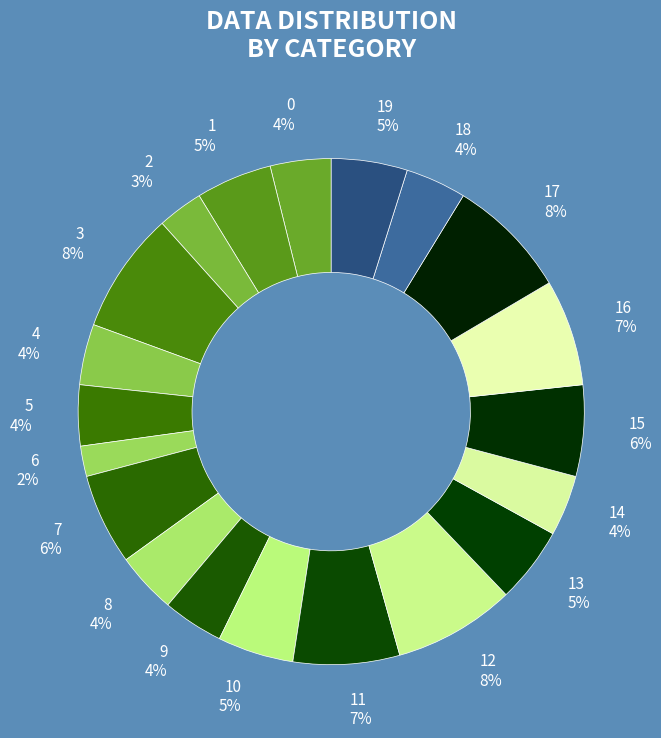

Does any single category account for the majority?

No